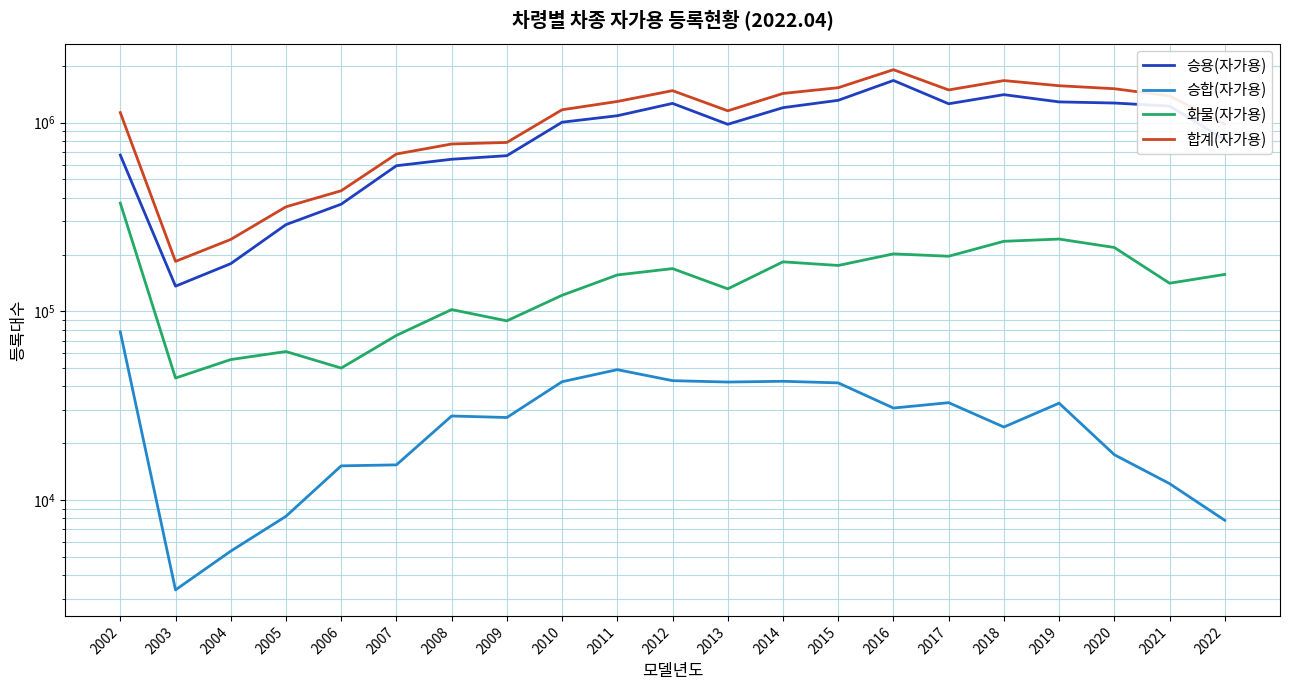

Which series has the widest spread of values?

합계(자가용)